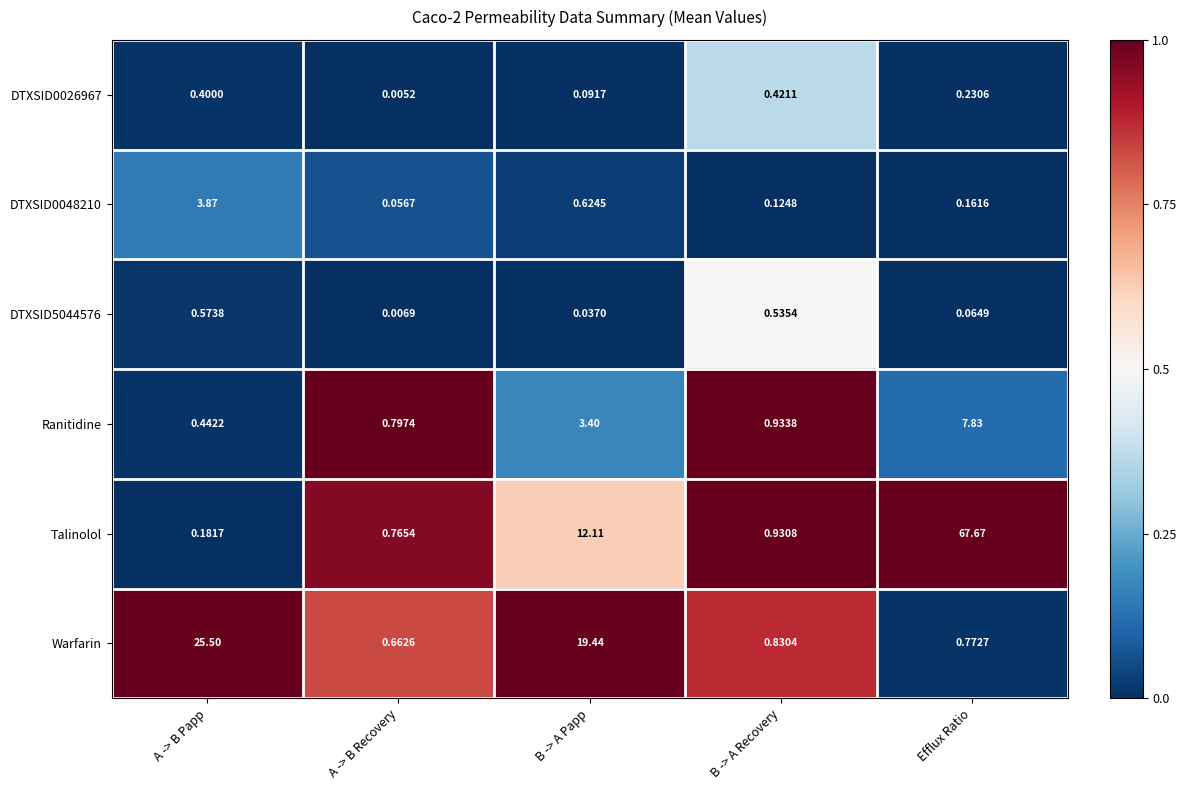

List the labels in order of Ranitidine value, smallest first.

A -> B Papp, A -> B Recovery, B -> A Recovery, B -> A Papp, Efflux Ratio